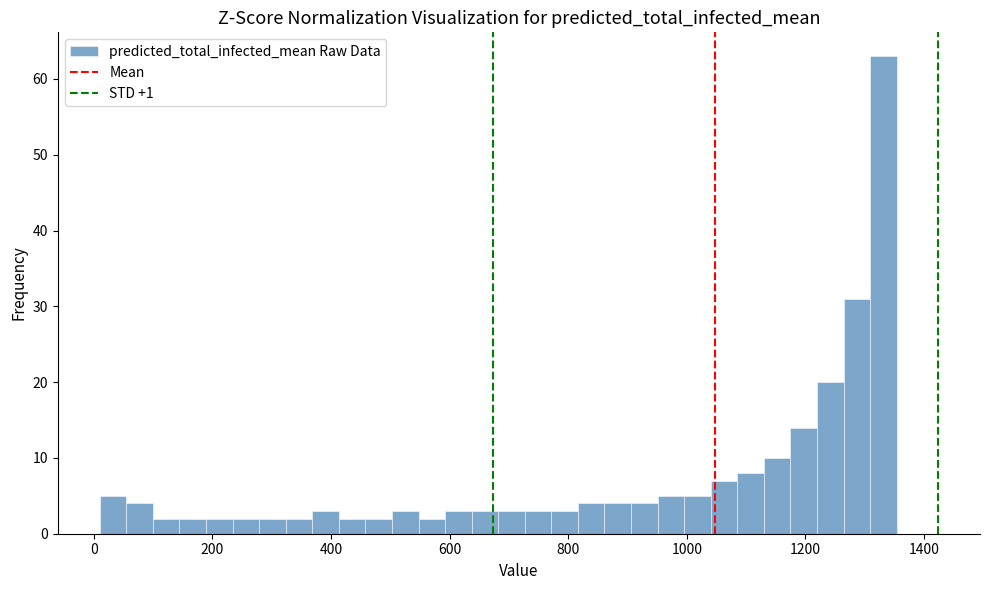

Read against the x-axis, roughly where is the centre of the tallest bar?

1340